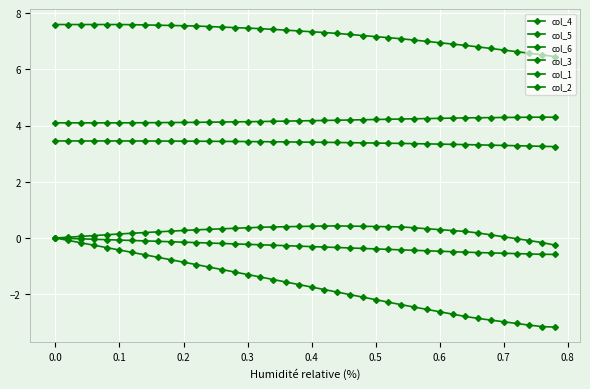

What is the sum of all col_5 values?

9.4